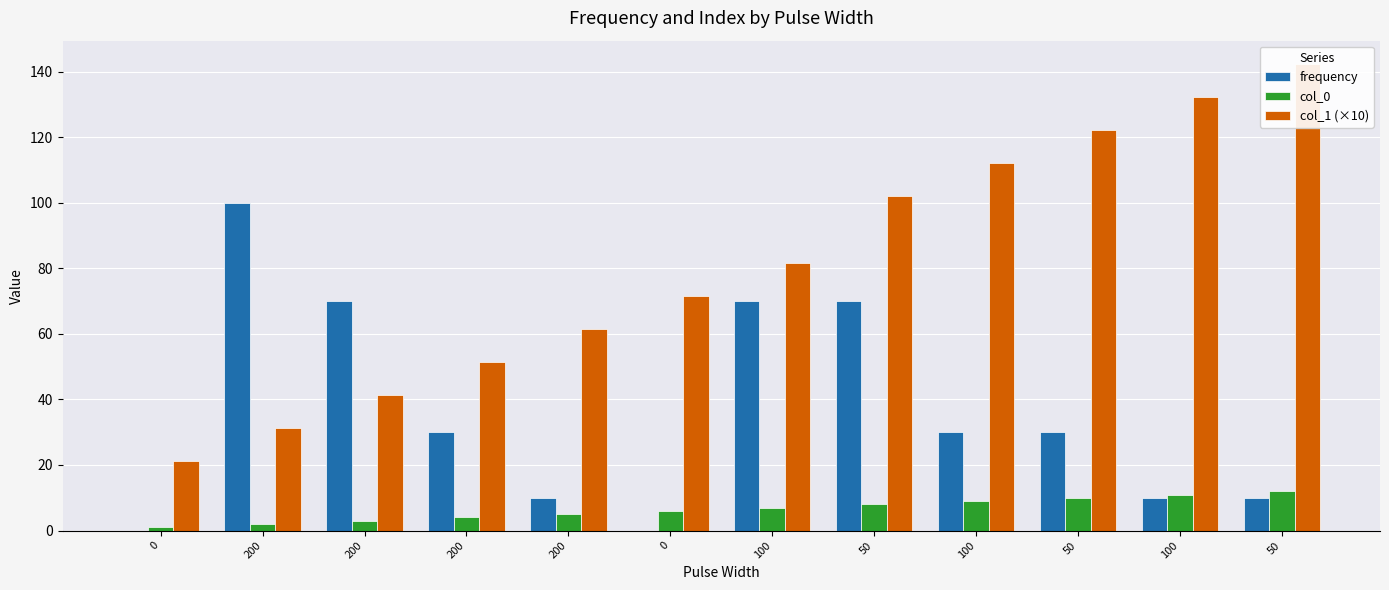

What are all the series names shown in the legend?

frequency, col_0, col_1 (×10)